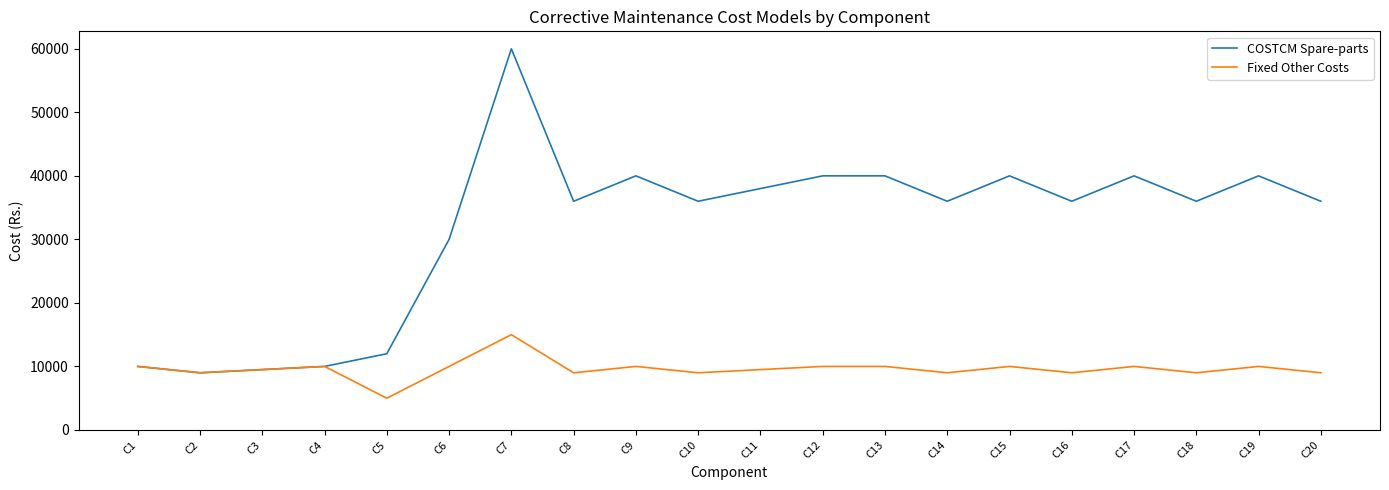

True or false: Fixed Other Costs has a value of 15000 at C7.

True